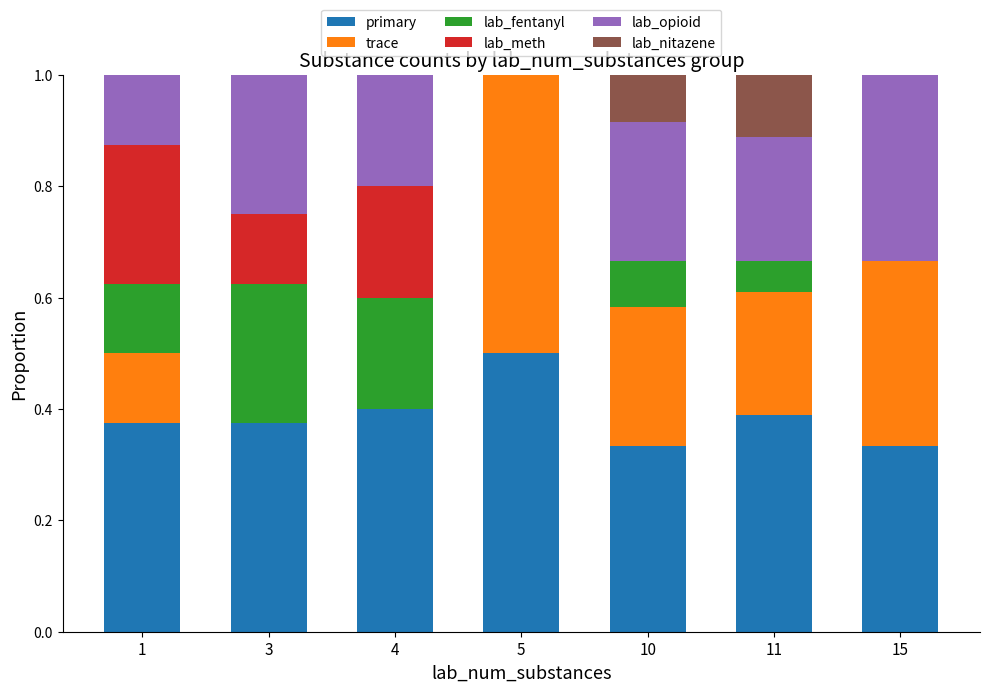

Which category has the highest value in the primary series?

5